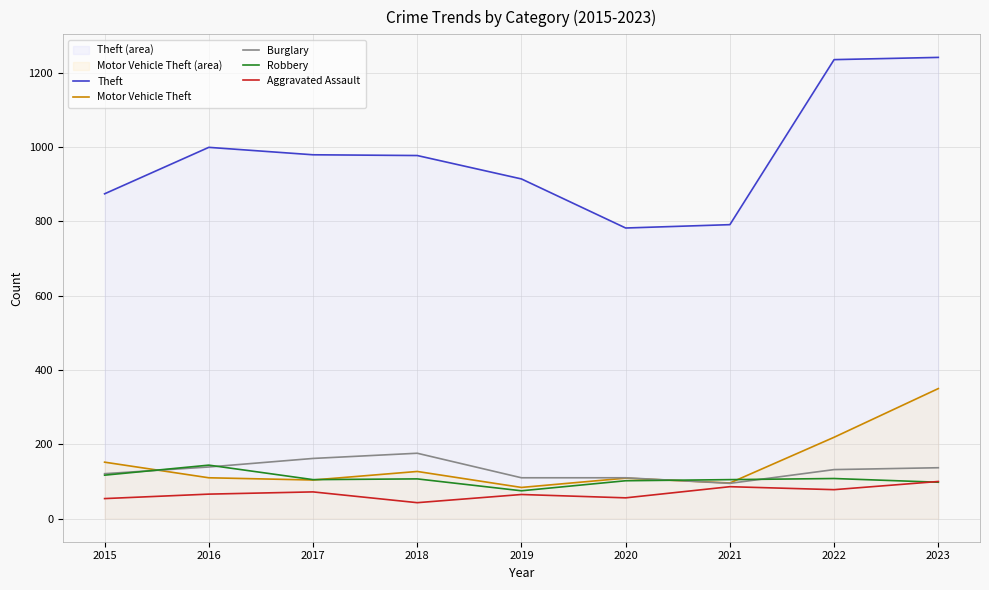

Between 2019 and 2017, which is larger?

2017